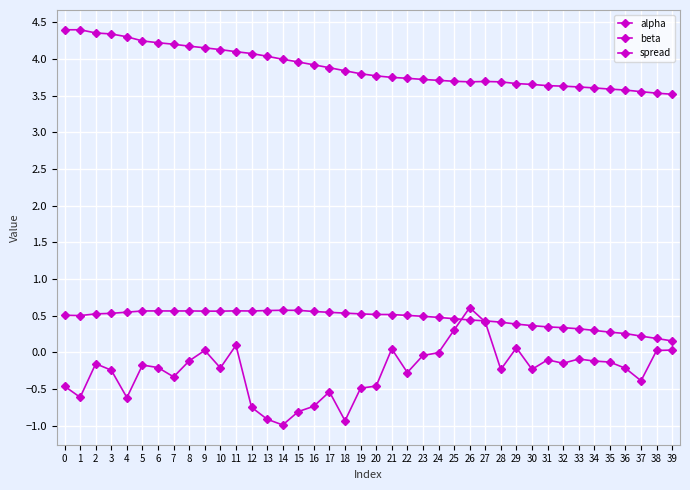

Rank the series at 39 from highest to lowest value.

beta, alpha, spread